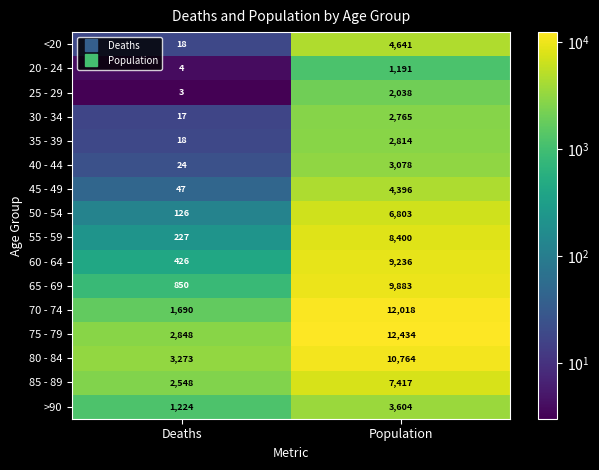

Rank the series by their maximum value, from highest to lowest.

75 - 79, 70 - 74, 80 - 84, 65 - 69, 60 - 64, 55 - 59, 85 - 89, 50 - 54, <20, 45 - 49, >90, 40 - 44, 35 - 39, 30 - 34, 25 - 29, 20 - 24